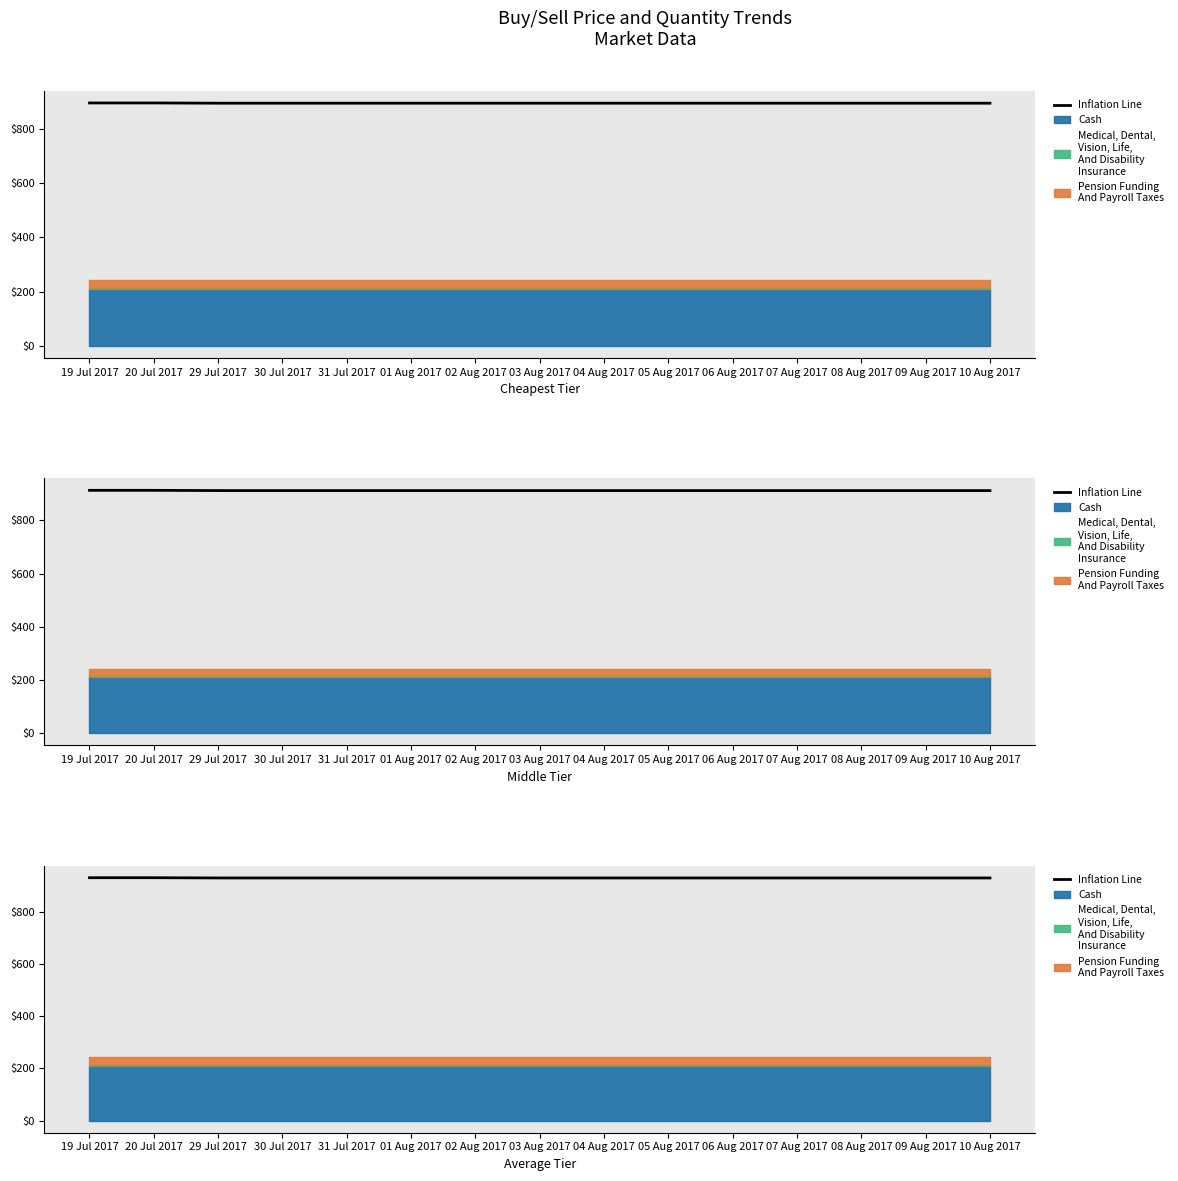

Reading left to right, extract all data points from this chart.

19 Jul 2017=932.3	20 Jul 2017=932.3	29 Jul 2017=931.3	30 Jul 2017=931.3	31 Jul 2017=931.3	01 Aug 2017=931.3	02 Aug 2017=931.3	03 Aug 2017=931.3	04 Aug 2017=931.3	05 Aug 2017=931.3	06 Aug 2017=931.3	07 Aug 2017=931.3	08 Aug 2017=931.3	09 Aug 2017=931.3	10 Aug 2017=931.3